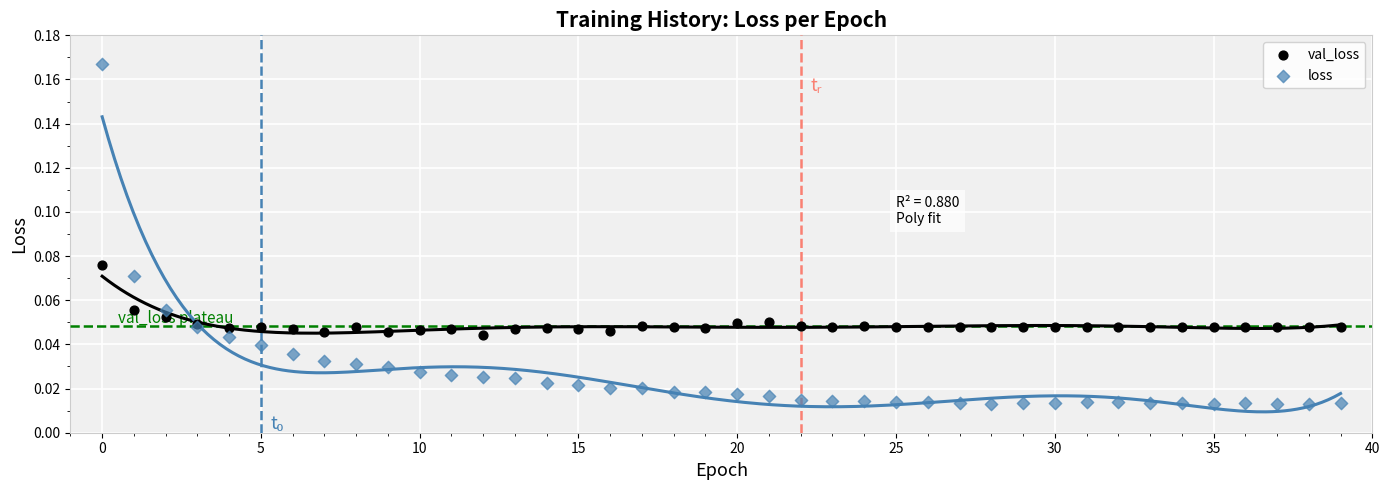

What are all the series names shown in the legend?

val_loss, loss